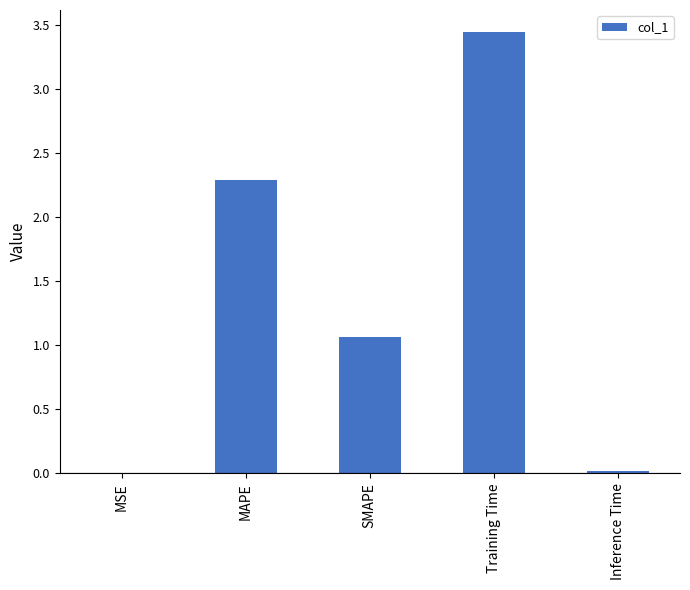

What is the sum of all values?

6.8